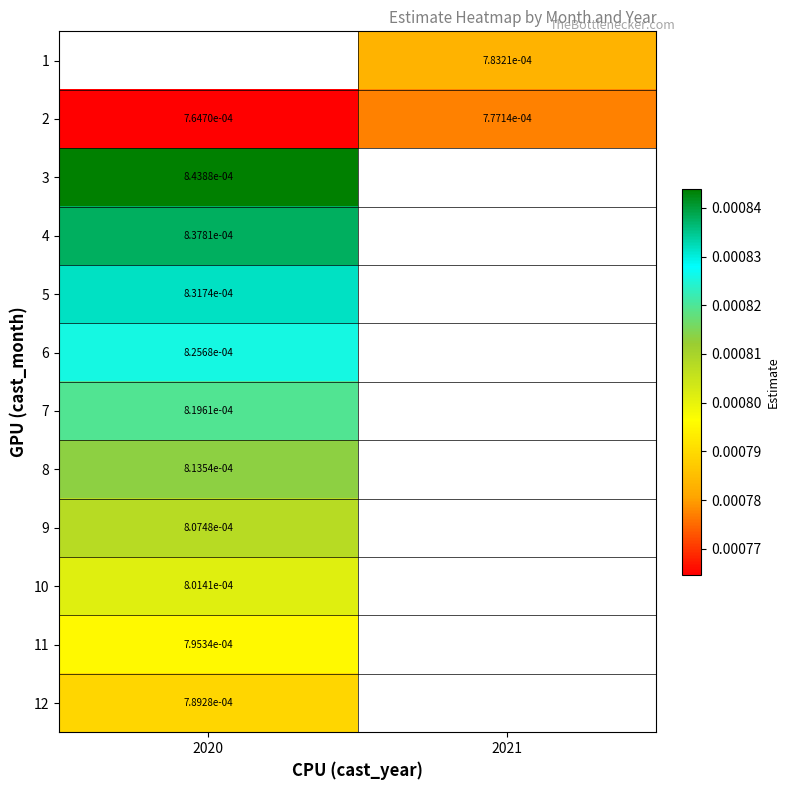

How many distinct data groups are displayed?

12